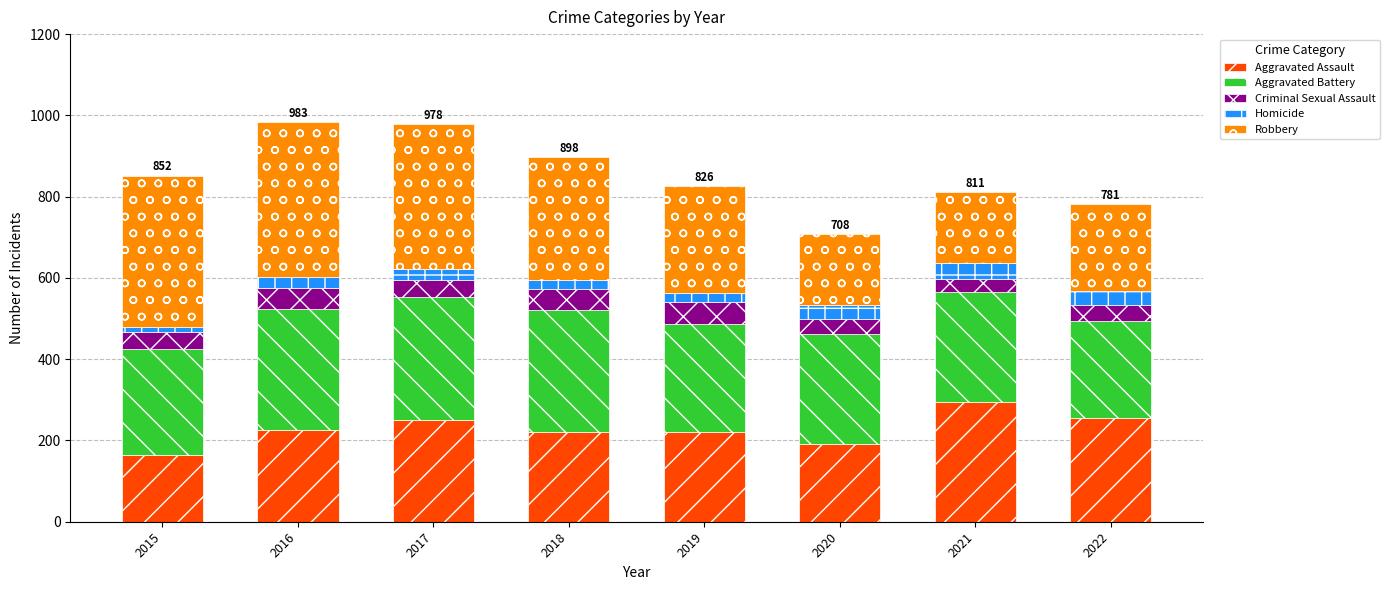

What is the average value of the Aggravated Assault series?

228